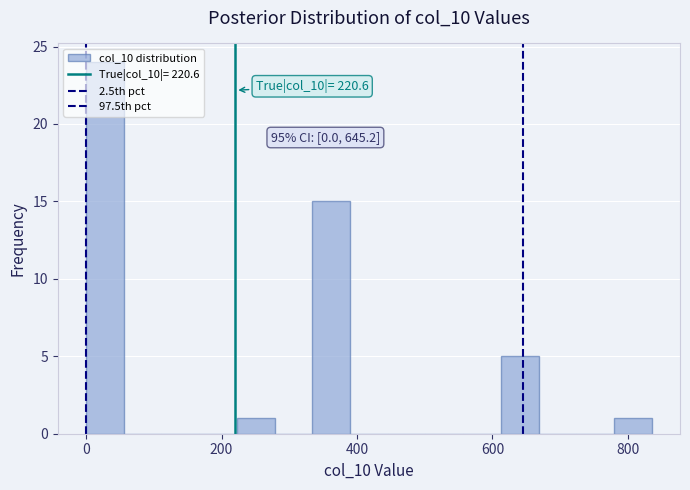

Read against the x-axis, roughly where is the centre of the tallest bar?

20